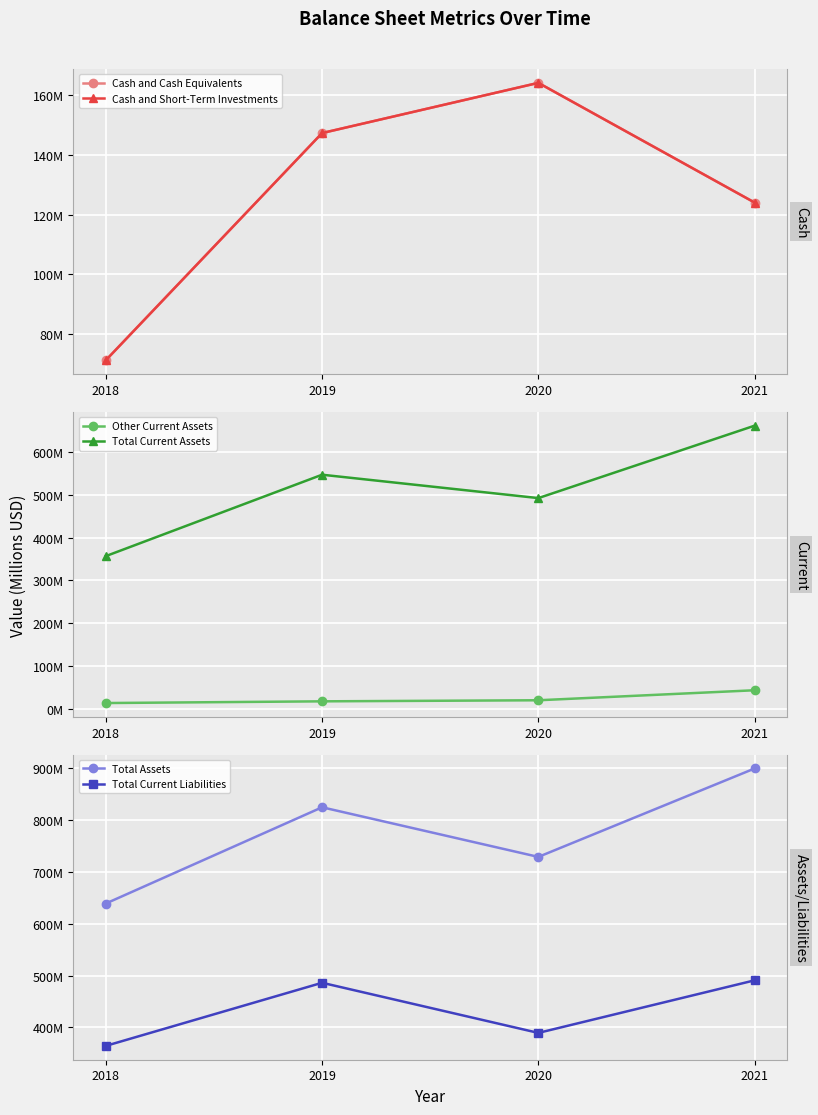

At how many categories does at least one series exceed 568?

4